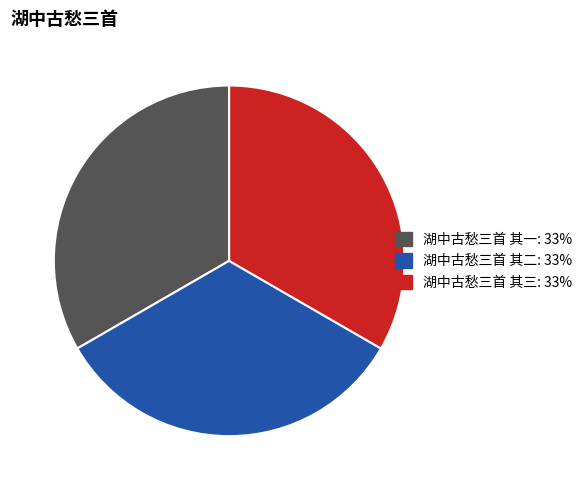

What is the ratio of the value at 湖中古愁三首 其一 to the value at 湖中古愁三首 其三?

1.0